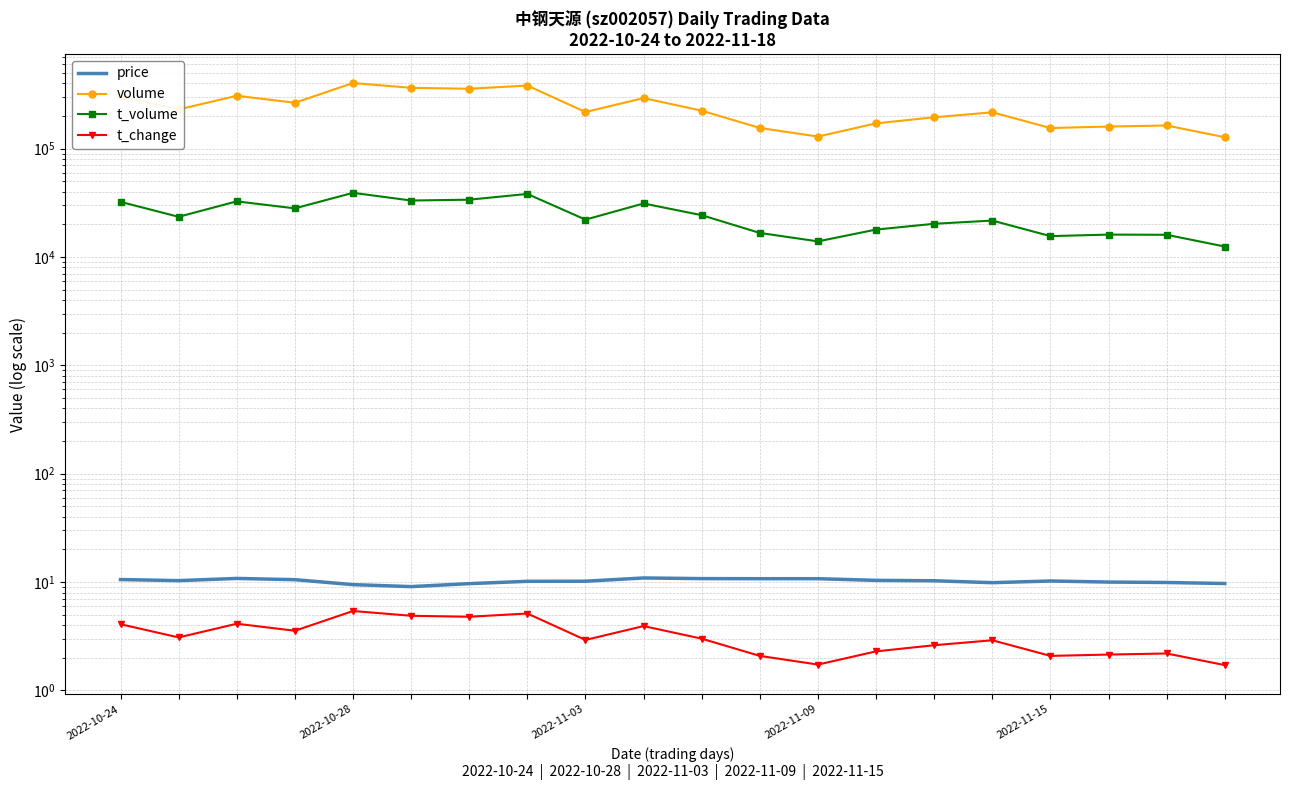

What position from the right is 10?

10